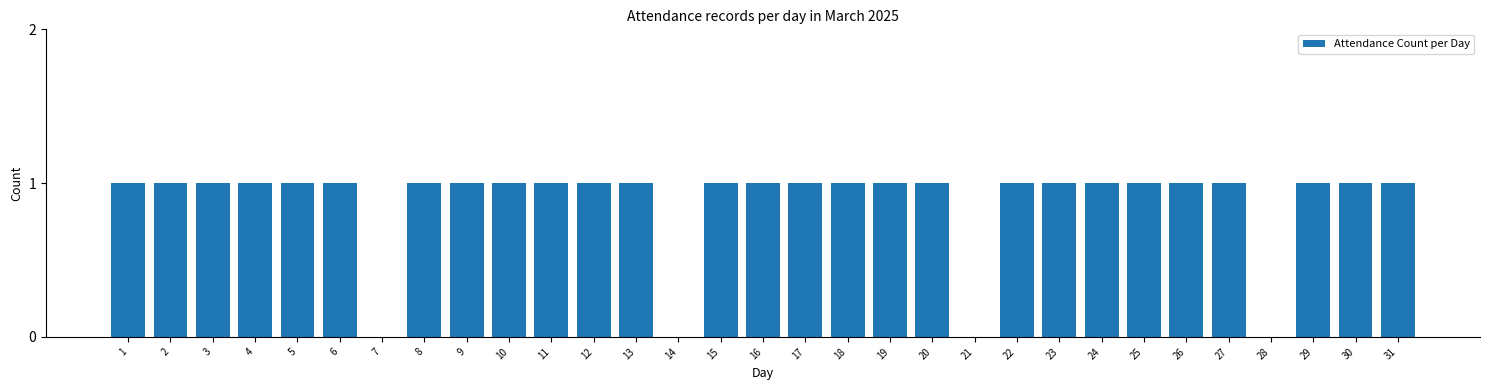

Between 13 and 21, which is larger?

13